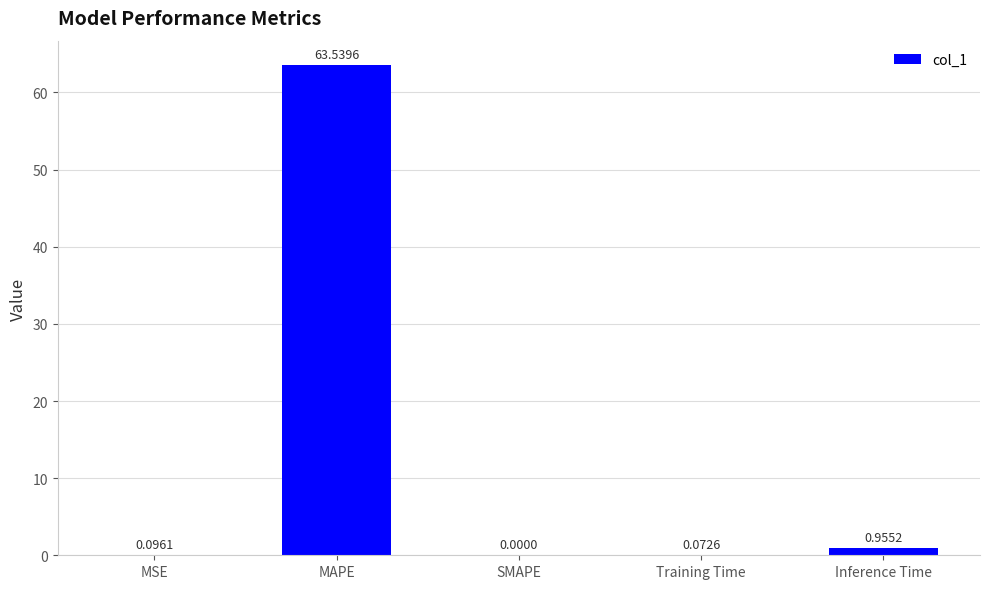

Which category has the highest value across all series?

MAPE